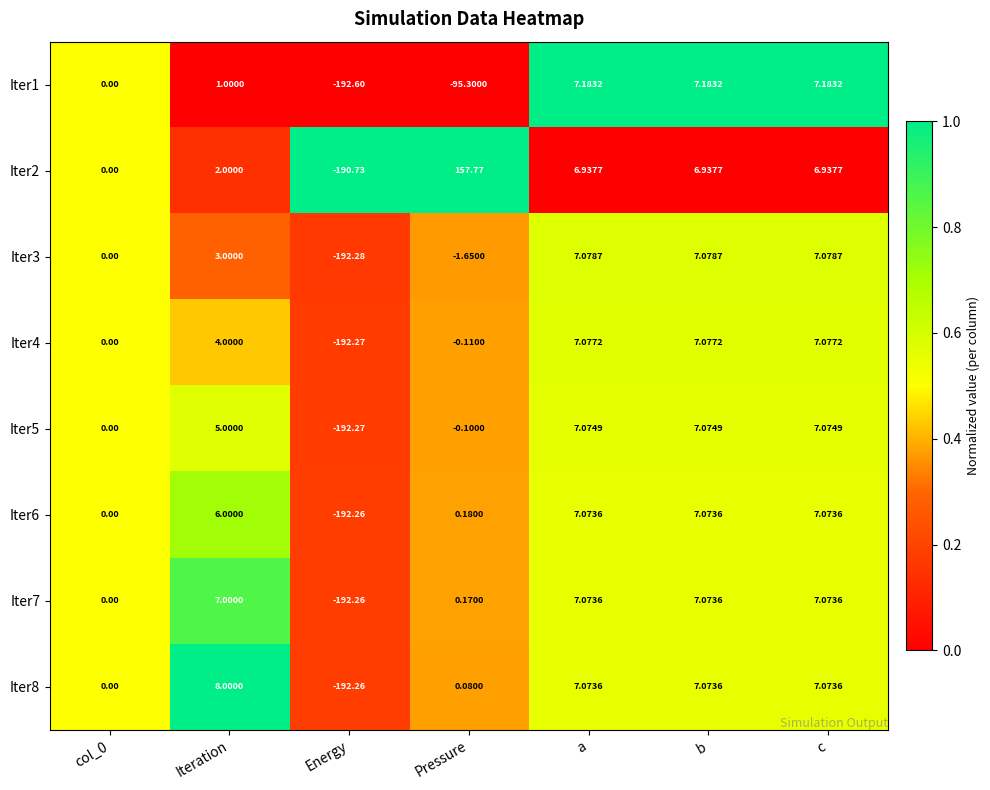

Which label corresponds to the smallest value in the chart?

Energy